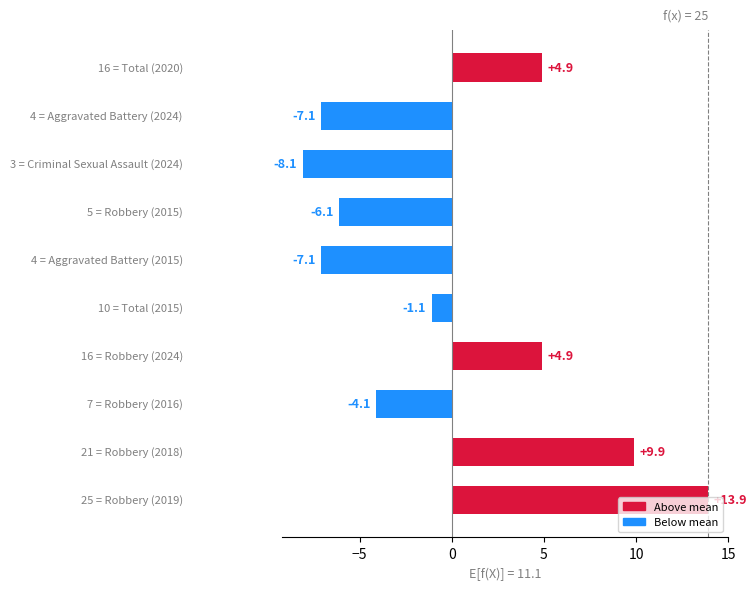

What is the minimum value shown in the chart?

-8.1